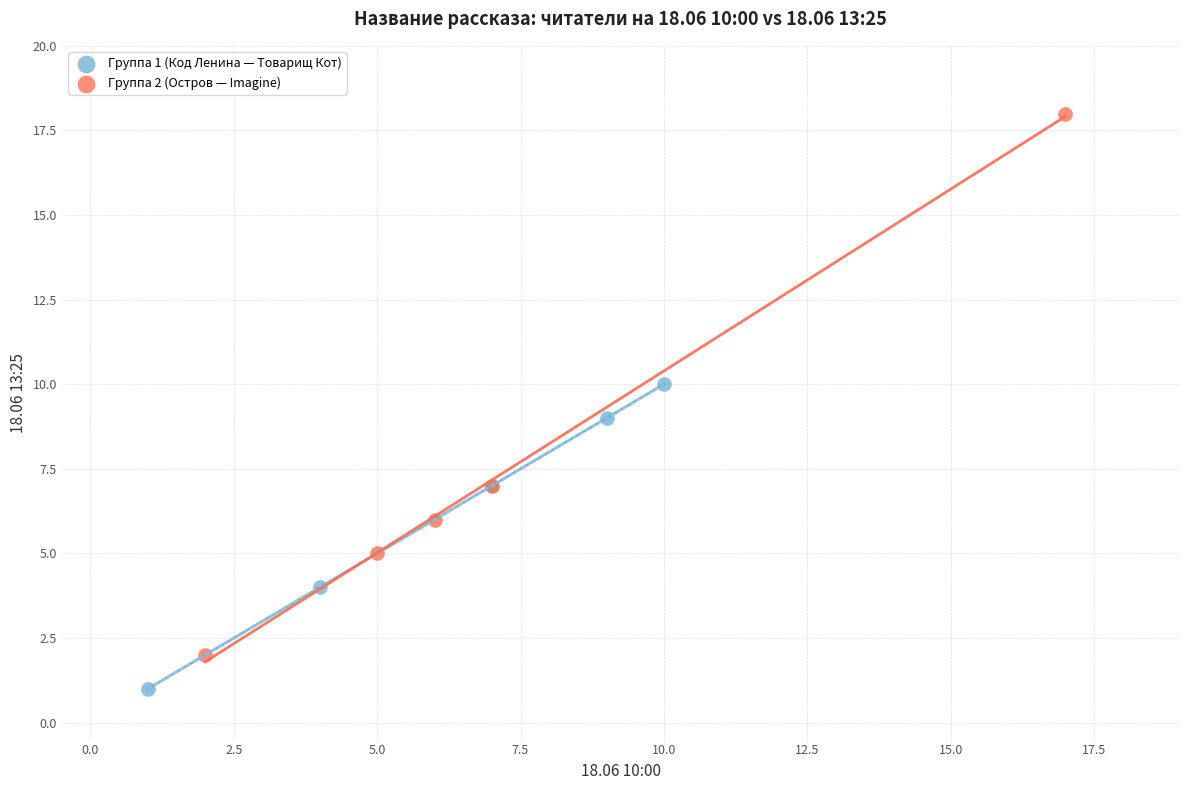

Which series reaches the minimum Y coordinate?

Группа 1 (Код Ленина — Товарищ Кот)